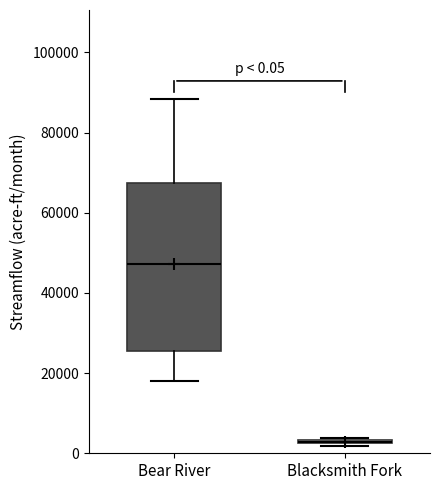

Which box is the tallest, from its lower edge to its upper edge?

Bear River